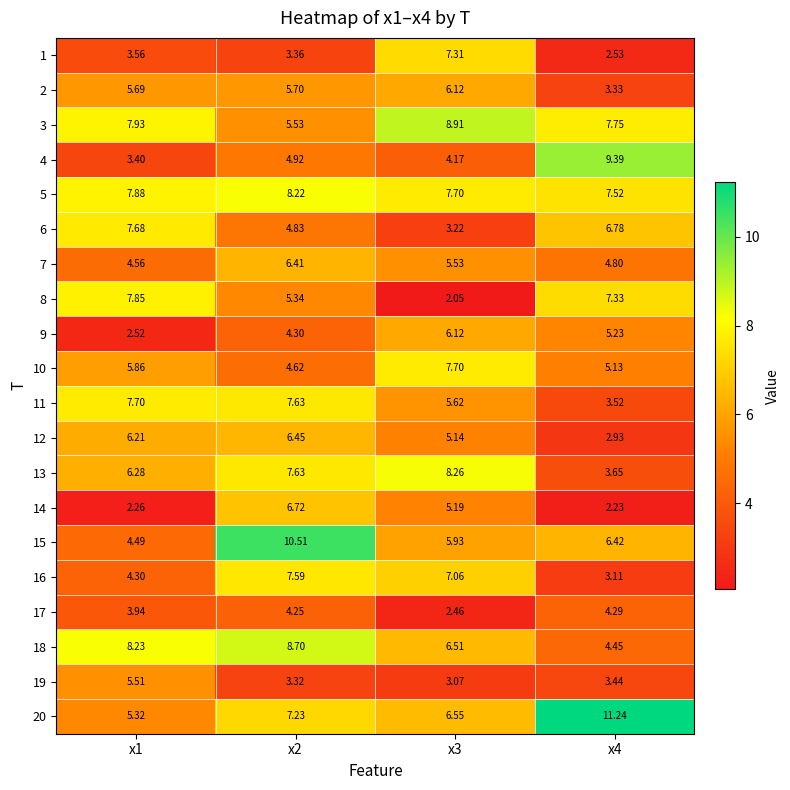

Is the value of 11 at x4 greater than the value of 18 at x3?

No